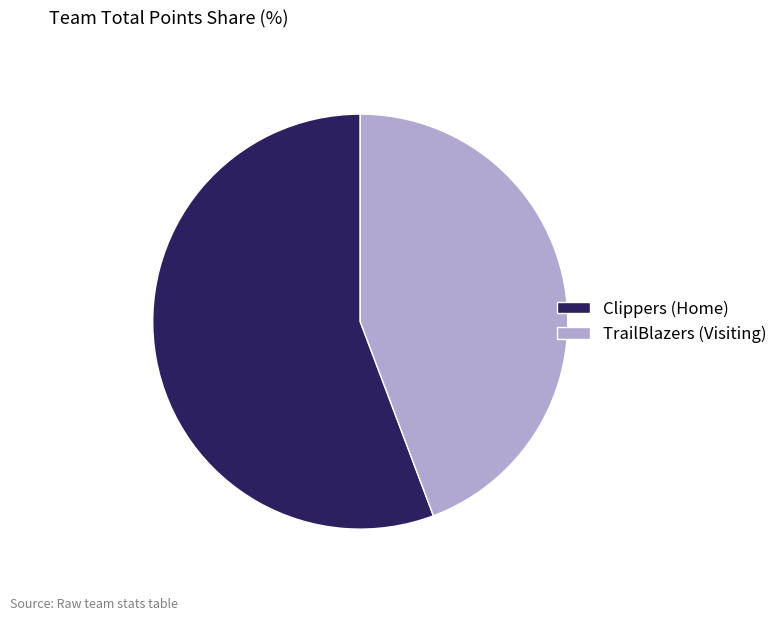

Count the number of slices in the pie.

2